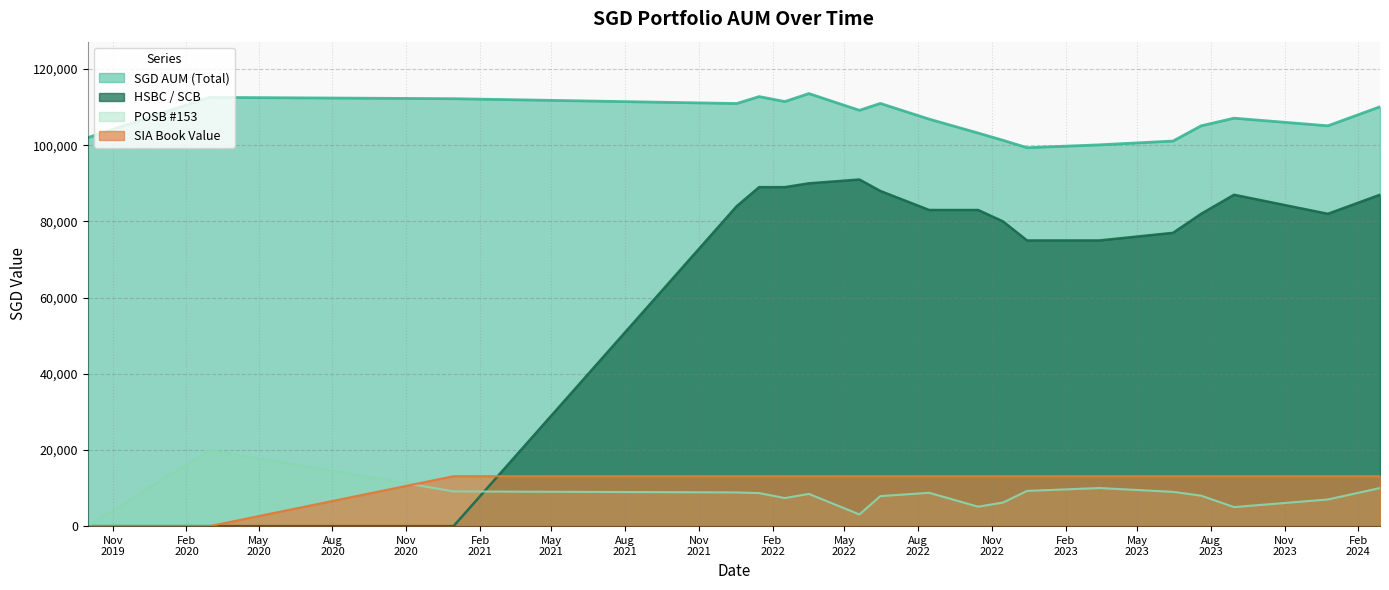

Is it true that POSB153 equals 8431.1 at 2023-08-30?

False